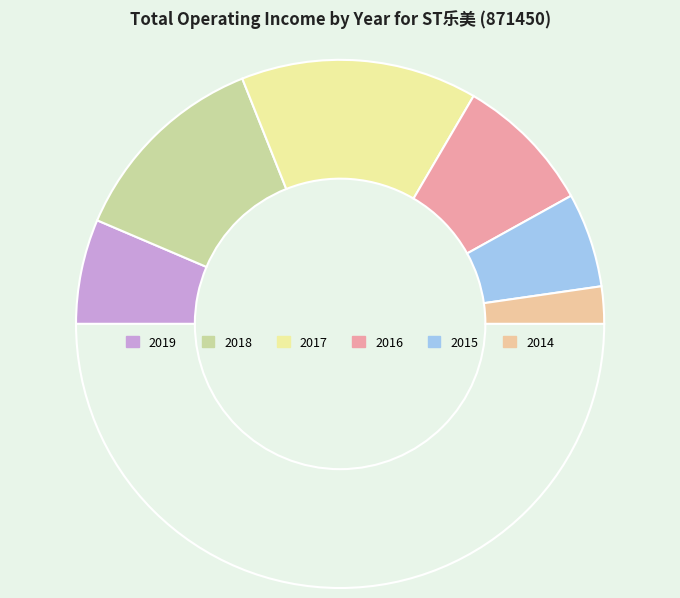

Rank the categories by value from highest to lowest.

2017, 2018, 2016, 2019, 2015, 2014